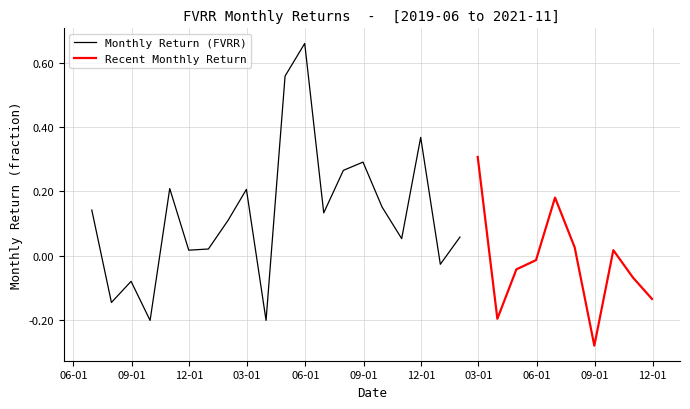

How many categories are shown in the chart?

30